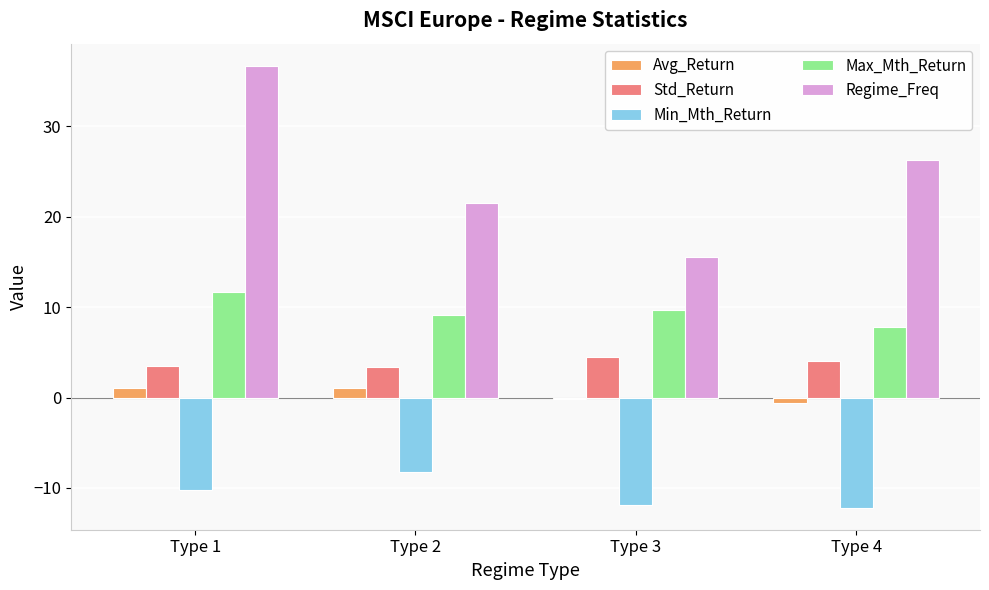

What is the difference between the Min_Mth_Return values at Type 1 and Type 4?

2.0